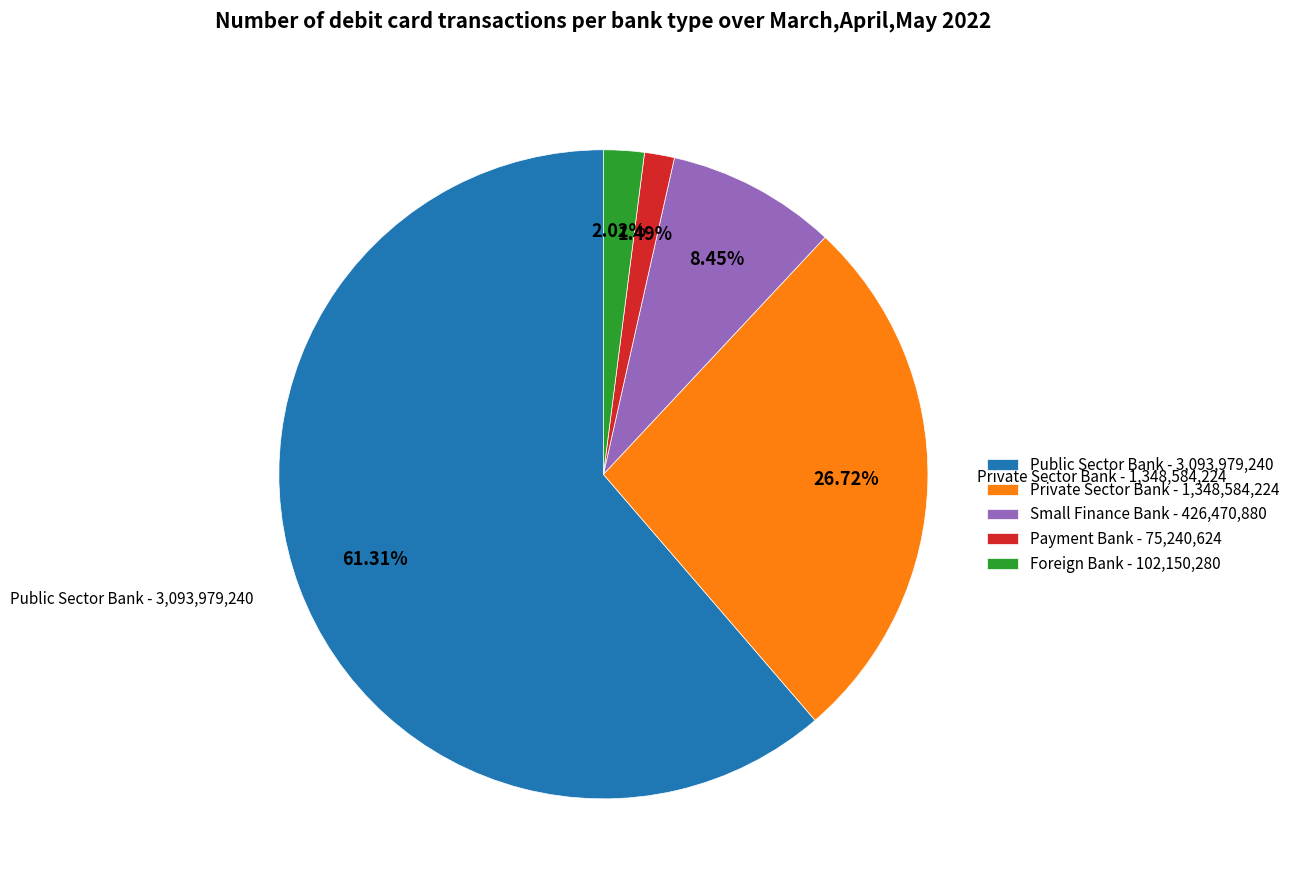

Does Public Sector Bank - 3,093,979,240 represent more than half of the total?

Yes